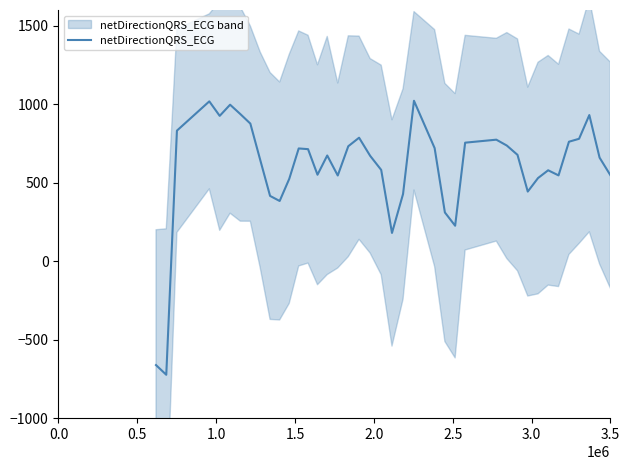

What is the minimum value for netDirectionQRS_ECG?

-723.9